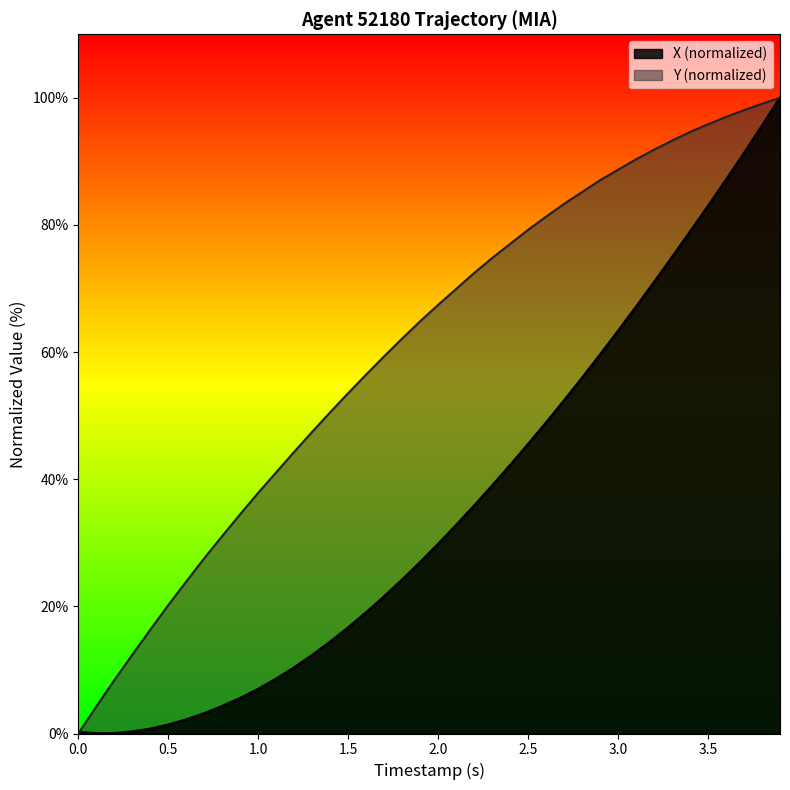

What is the difference between the maximum and minimum values in the X series?

100.0